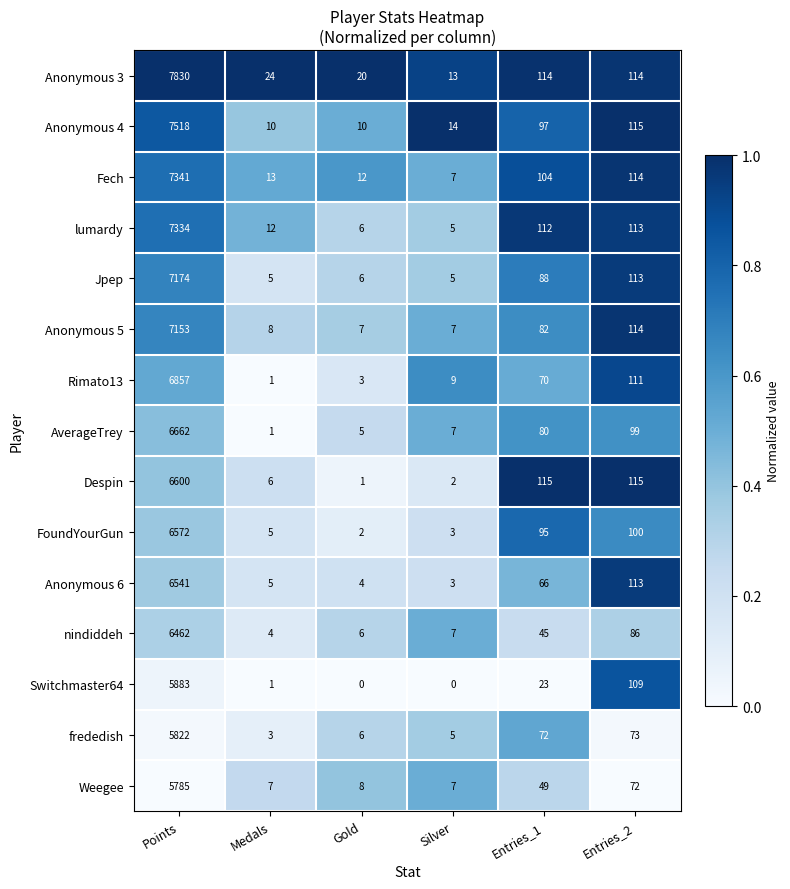

Which series has the widest spread of values?

Anonymous 3